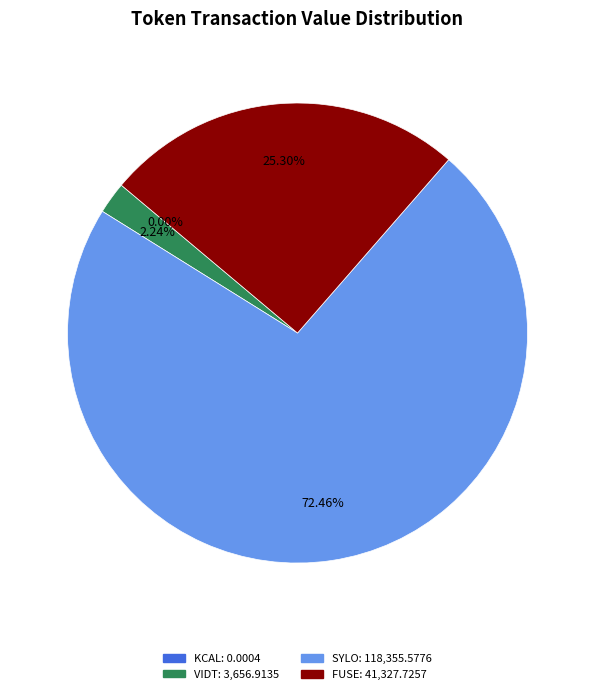

To the nearest percent, what is the difference between the FUSE and VIDT slice percentages?

23%